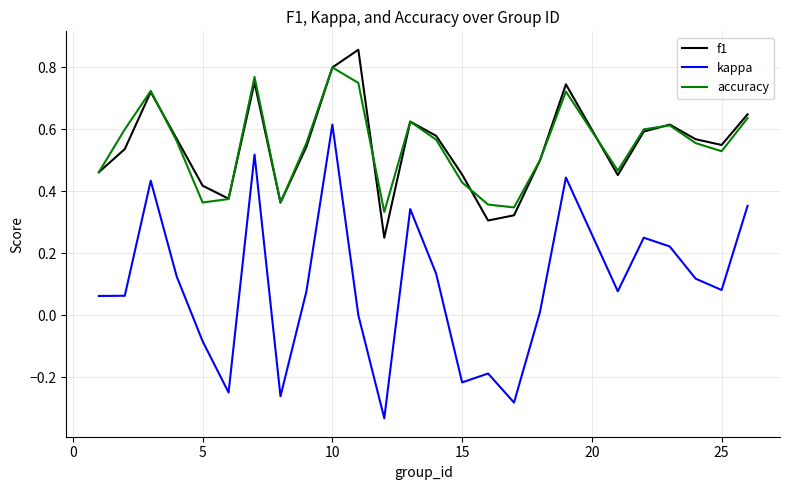

Which series has the widest spread of values?

kappa